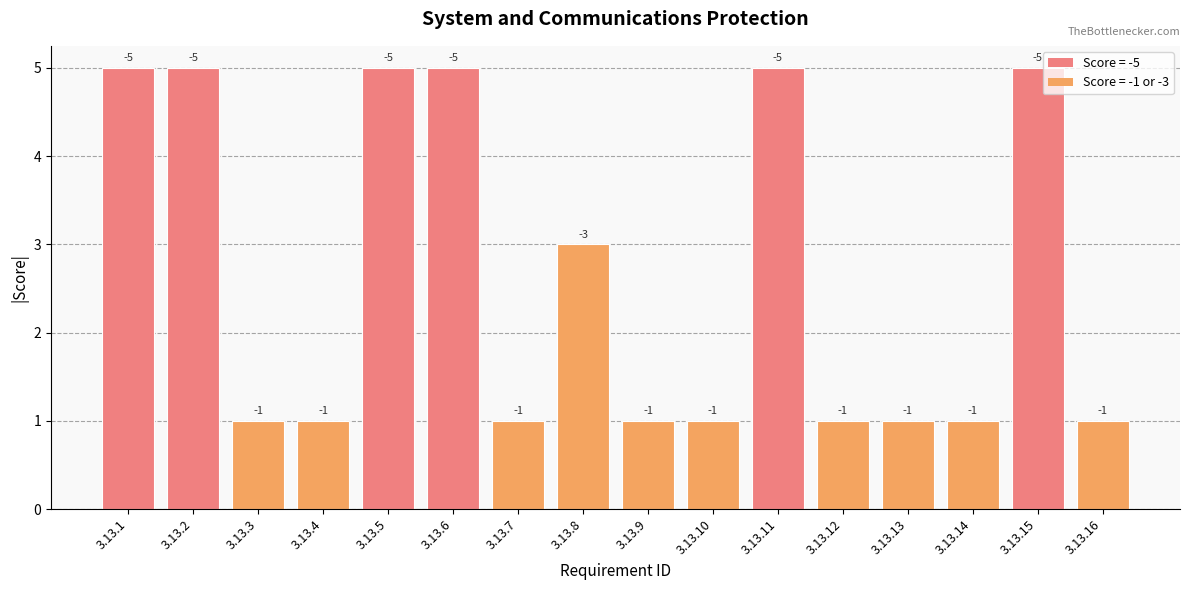

At which category does the chart reach its peak across all series?

3.13.1